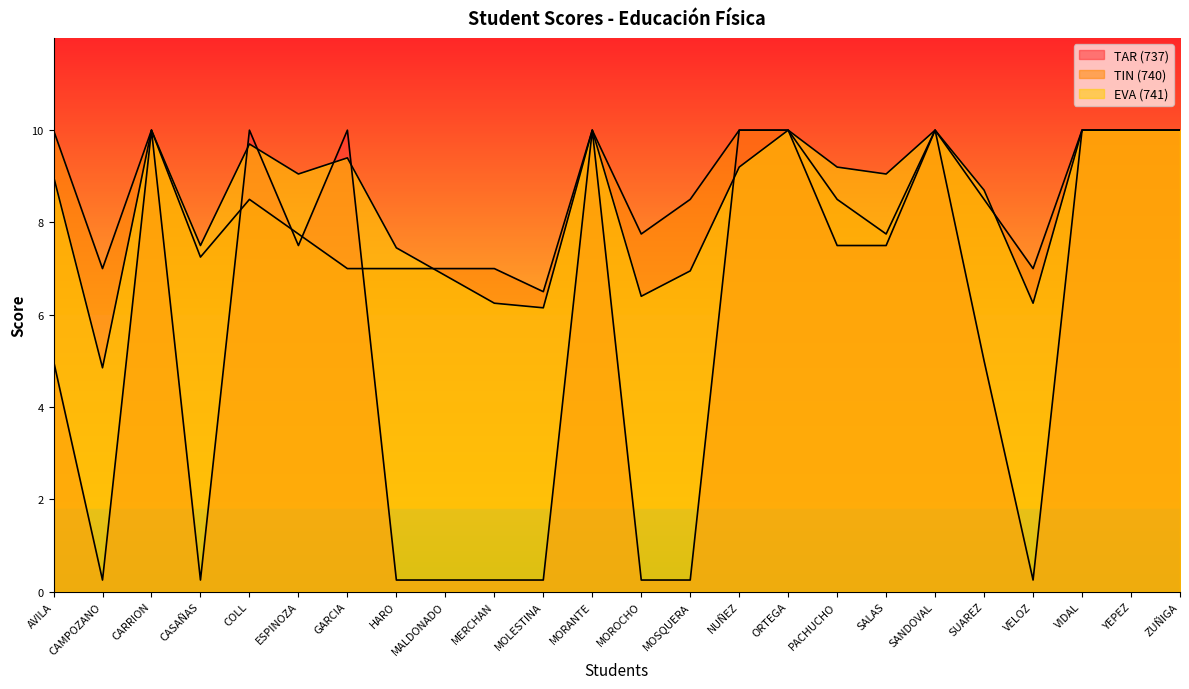

Where is EVA (741) nearest to the value 7?

MOSQUERA